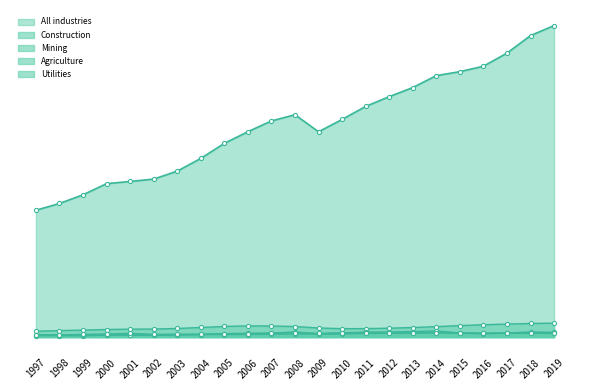

What is the difference between the maximum and minimum values in the Agriculture series?

259513